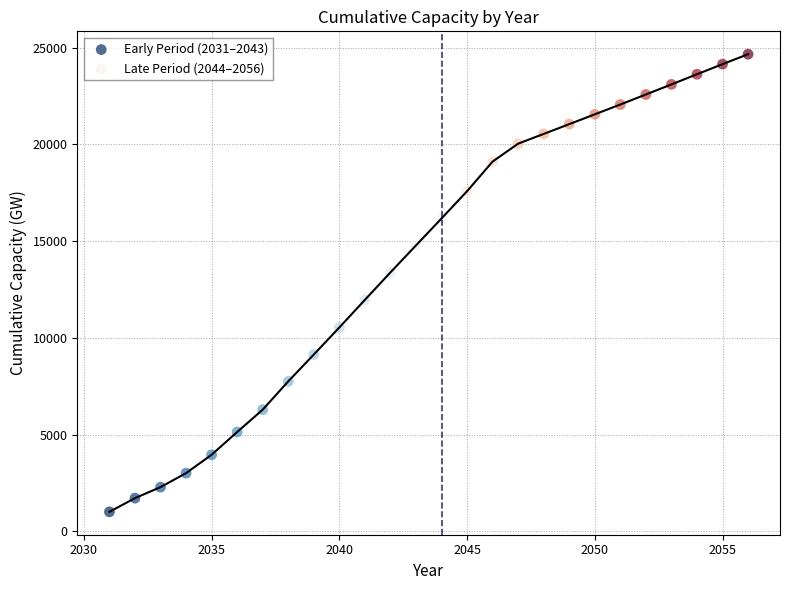

Which series has the widest spread of Y values?

Early Period (2031–2043)